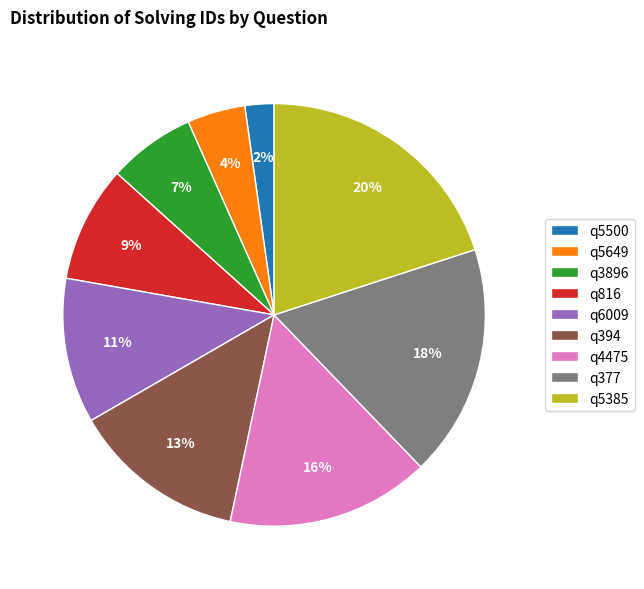

Rank the categories by value from lowest to highest.

q5500, q5649, q3896, q816, q6009, q394, q4475, q377, q5385